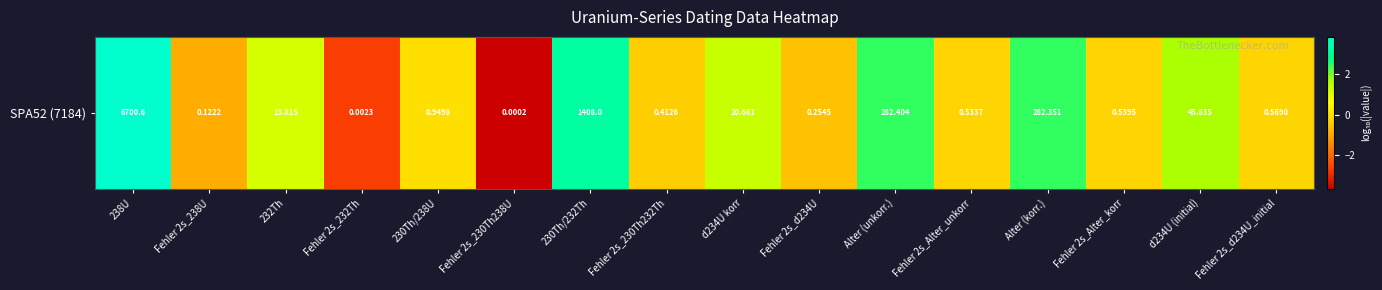

The value at d234U korr is 1.3. True or false?

True